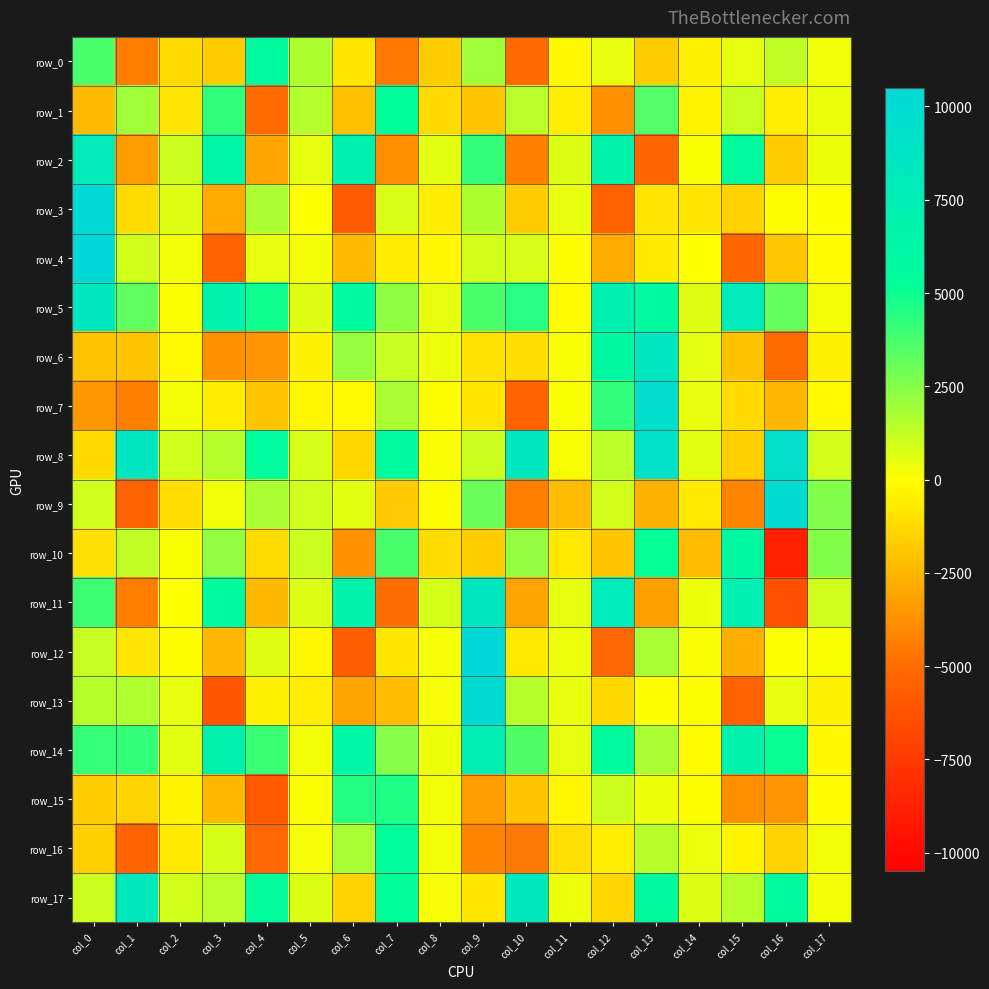

Reading right to left, list all the values displayed in this chart.

row_0: col_17=269.3	col_16=1308.6	col_15=514.3	col_14=-471.6	col_13=-1755.9	col_12=453.3	col_11=-206.6	col_10=-5095.6	col_9=1957.8	col_8=-1705.3	col_7=-4565.0	col_6=-870.7	col_5=1652.2	col_4=5884.1	col_3=-1742.7	col_2=-1242.0	col_1=-4389.8	col_0=3722.8
row_1: col_17=427.3	col_16=-535.9	col_15=1128.9	col_14=-405.6	col_13=3542.5	col_12=-3785.1	col_11=-560.0	col_10=1402.7	col_9=-1933.5	col_8=-1226.9	col_7=5252.8	col_6=-2167.0	col_5=1550.5	col_4=-5058.7	col_3=4245.0	col_2=-847.2	col_1=1963.6	col_0=-2312.1
row_2: col_17=331.9	col_16=-1739.5	col_15=5662.1	col_14=89.7	col_13=-5225.5	col_12=6613.2	col_11=736.5	col_10=-4298.5	col_9=4202.3	col_8=613.8	col_7=-3843.0	col_6=7056.5	col_5=511.7	col_4=-3047.8	col_3=6280.3	col_2=1075.1	col_1=-3377.1	col_0=8028.3
row_3: col_17=5.3	col_16=-8.3	col_15=-1482.3	col_14=-873.4	col_13=-871.8	col_12=-5489.2	col_11=472.8	col_10=-1725.0	col_9=1675.5	col_8=-574.8	col_7=775.7	col_6=-5798.3	col_5=1.6	col_4=1695.3	col_3=-2888.5	col_2=693.6	col_1=-1227.3	col_0=10268.4
row_4: col_17=-72.2	col_16=-1917.1	col_15=-5265.0	col_14=0.2	col_13=-667.7	col_12=-2839.4	col_11=-2.7	col_10=739.3	col_9=906.2	col_8=-207.5	col_7=-645.8	col_6=-2320.5	col_5=236.6	col_4=483.5	col_3=-5344.1	col_2=280.3	col_1=975.1	col_0=10371.6
row_5: col_17=236.4	col_16=3191.9	col_15=8015.9	col_14=677.9	col_13=5665.8	col_12=7132.2	col_11=-108.7	col_10=4445.5	col_9=3724.5	col_8=513.0	col_7=2282.9	col_6=5679.9	col_5=681.7	col_4=4953.2	col_3=6812.0	col_2=42.6	col_1=3262.7	col_0=8370.6
row_6: col_17=-503.3	col_16=-5047.9	col_15=-2085.8	col_14=569.5	col_13=8501.9	col_12=6121.9	col_11=159.6	col_10=-1111.8	col_9=-966.8	col_8=399.8	col_7=1130.8	col_6=2125.3	col_5=-439.9	col_4=-3630.1	col_3=-3810.0	col_2=-174.4	col_1=-2008.9	col_0=-1998.2
row_7: col_17=-190.1	col_16=-2437.9	col_15=-1198.4	col_14=468.8	col_13=9660.1	col_12=4205.5	col_11=118.0	col_10=-5311.2	col_9=-817.9	col_8=-28.9	col_7=1763.1	col_6=-176.5	col_5=-302.6	col_4=-1966.3	col_3=-589.4	col_2=212.2	col_1=-4321.7	col_0=-3525.2
row_8: col_17=908.8	col_16=9369.6	col_15=-1592.4	col_14=592.7	col_13=9092.5	col_12=1369.7	col_11=127.2	col_10=8448.0	col_9=1060.3	col_8=146.6	col_7=5848.9	col_6=-1314.7	col_5=820.0	col_4=5571.2	col_3=1522.5	col_2=1018.5	col_1=8535.3	col_0=-1200.5
row_9: col_17=2570.4	col_16=9787.7	col_15=-4216.4	col_14=-656.9	col_13=-2627.3	col_12=960.2	col_11=-2269.1	col_10=-4413.7	col_9=3045.8	col_8=-10.0	col_7=-1780.6	col_6=578.1	col_5=984.8	col_4=1723.0	col_3=313.9	col_2=-1146.8	col_1=-5332.8	col_0=1010.6
row_10: col_17=2548.3	col_16=-8780.8	col_15=6074.0	col_14=-2288.8	col_13=5142.5	col_12=-1938.7	col_11=-744.0	col_10=2195.9	col_9=-1644.4	col_8=-1184.3	col_7=3712.1	col_6=-3689.9	col_5=1087.4	col_4=-1164.2	col_3=2221.9	col_2=88.8	col_1=1280.6	col_0=-1042.0
row_11: col_17=1018.5	col_16=-6340.0	col_15=7270.4	col_14=347.7	col_13=-3206.8	col_12=7976.1	col_11=513.3	col_10=-3087.1	col_9=8500.3	col_8=886.3	col_7=-4883.2	col_6=6667.8	col_5=704.8	col_4=-2377.9	col_3=5753.8	col_2=18.0	col_1=-4397.6	col_0=3987.1
row_12: col_17=119.8	col_16=0.3	col_15=-2746.7	col_14=150.3	col_13=1779.5	col_12=-5169.3	col_11=396.0	col_10=-779.0	col_9=10422.7	col_8=199.7	col_7=-796.4	col_6=-5635.0	col_5=-268.2	col_4=692.6	col_3=-2413.1	col_2=-35.8	col_1=-853.7	col_0=1150.0
row_13: col_17=-478.0	col_16=484.7	col_15=-5446.8	col_14=61.0	col_13=-25.6	col_12=-1334.2	col_11=484.4	col_10=1492.6	col_9=10100.8	col_8=175.7	col_7=-2293.5	col_6=-3107.0	col_5=-535.6	col_4=-415.7	col_3=-6016.7	col_2=488.0	col_1=1603.0	col_0=1514.2
row_14: col_17=-210.6	col_16=5054.8	col_15=6729.0	col_14=-42.7	col_13=1734.0	col_12=5691.9	col_11=517.9	col_10=3595.0	col_9=7431.4	col_8=346.5	col_7=2499.5	col_6=6292.9	col_5=247.3	col_4=4036.2	col_3=6845.1	col_2=612.2	col_1=4174.0	col_0=4141.9
row_15: col_17=-56.9	col_16=-3614.3	col_15=-3843.1	col_14=-14.6	col_13=354.6	col_12=1041.3	col_11=-306.3	col_10=-1951.5	col_9=-3296.4	col_8=274.5	col_7=4615.7	col_6=4499.7	col_5=44.2	col_4=-5847.4	col_3=-2368.6	col_2=-328.9	col_1=-1456.6	col_0=-1710.2
row_16: col_17=274.4	col_16=-1493.0	col_15=-348.0	col_14=379.1	col_13=1444.4	col_12=-559.2	col_11=-1047.2	col_10=-4536.2	col_9=-4206.1	col_8=269.4	col_7=5464.2	col_6=1780.0	col_5=168.1	col_4=-5167.5	col_3=839.6	col_2=-675.5	col_1=-5324.6	col_0=-1582.2
row_17: col_17=226.7	col_16=5695.8	col_15=1500.5	col_14=700.1	col_13=5727.9	col_12=-1383.2	col_11=390.9	col_10=8232.7	col_9=-802.8	col_8=174.4	col_7=5330.3	col_6=-1489.4	col_5=699.4	col_4=5443.5	col_3=1430.0	col_2=980.2	col_1=8203.8	col_0=1107.2